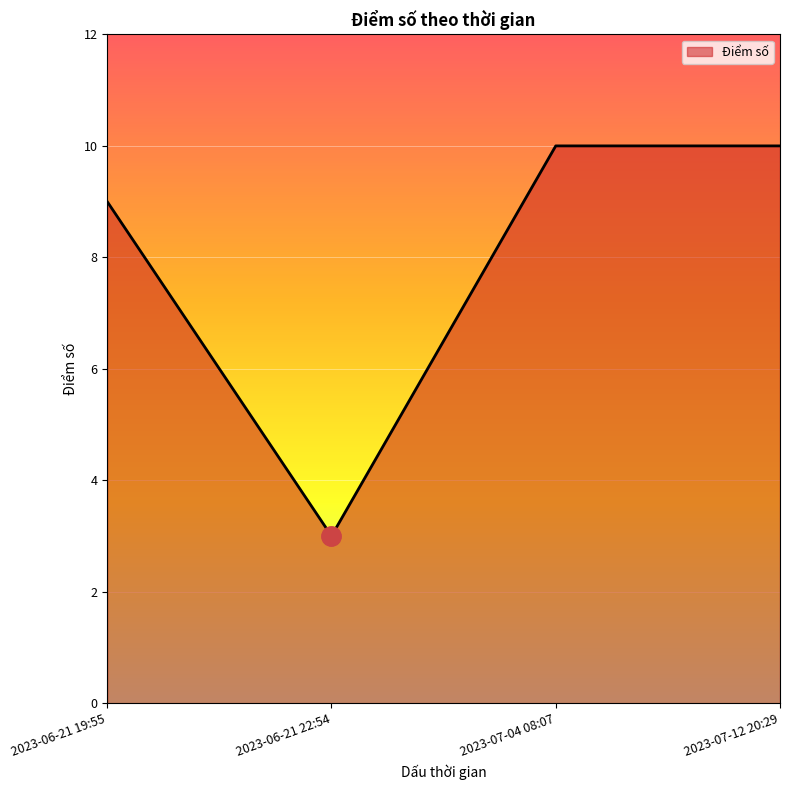

Where is the first local minimum?

2023-06-21 22:54